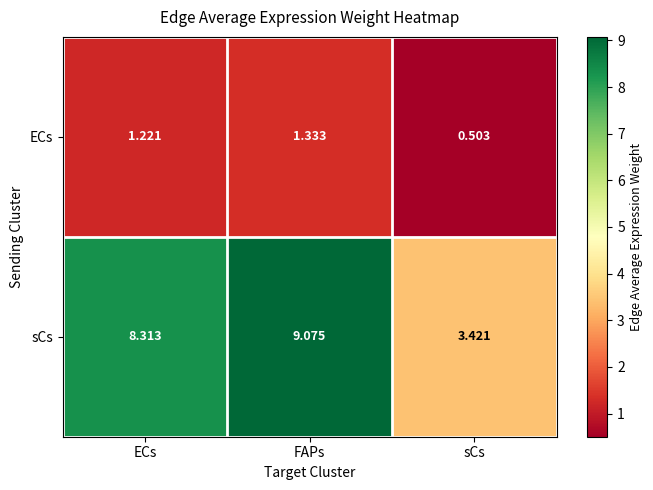

Where is ECs nearest to the value 0?

sCs